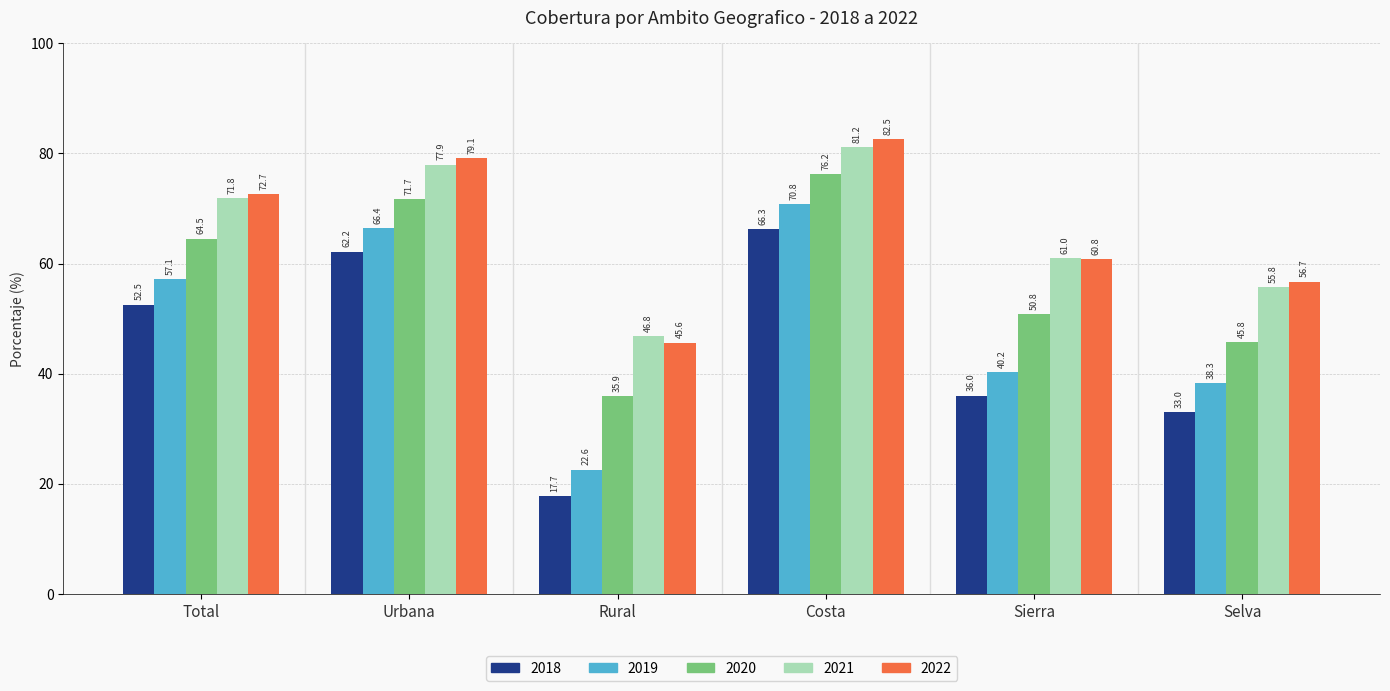

The 2019 series shows 40.2 at Sierra. True or false?

True